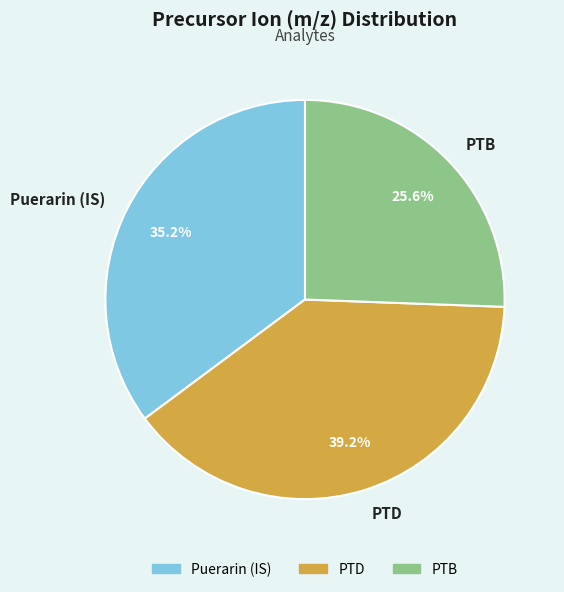

Which slice is the smallest?

PTB